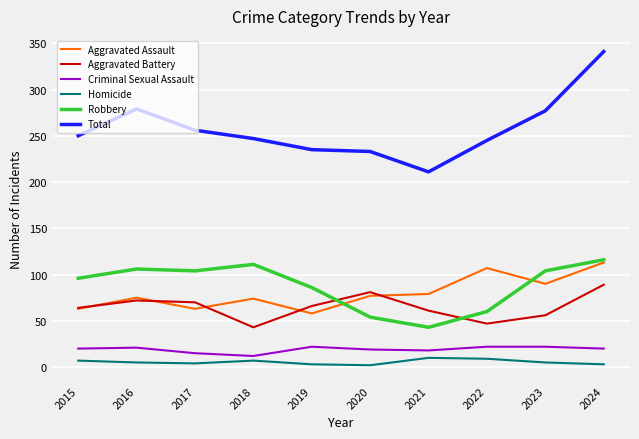

Which series has the largest range (max minus min)?

Total